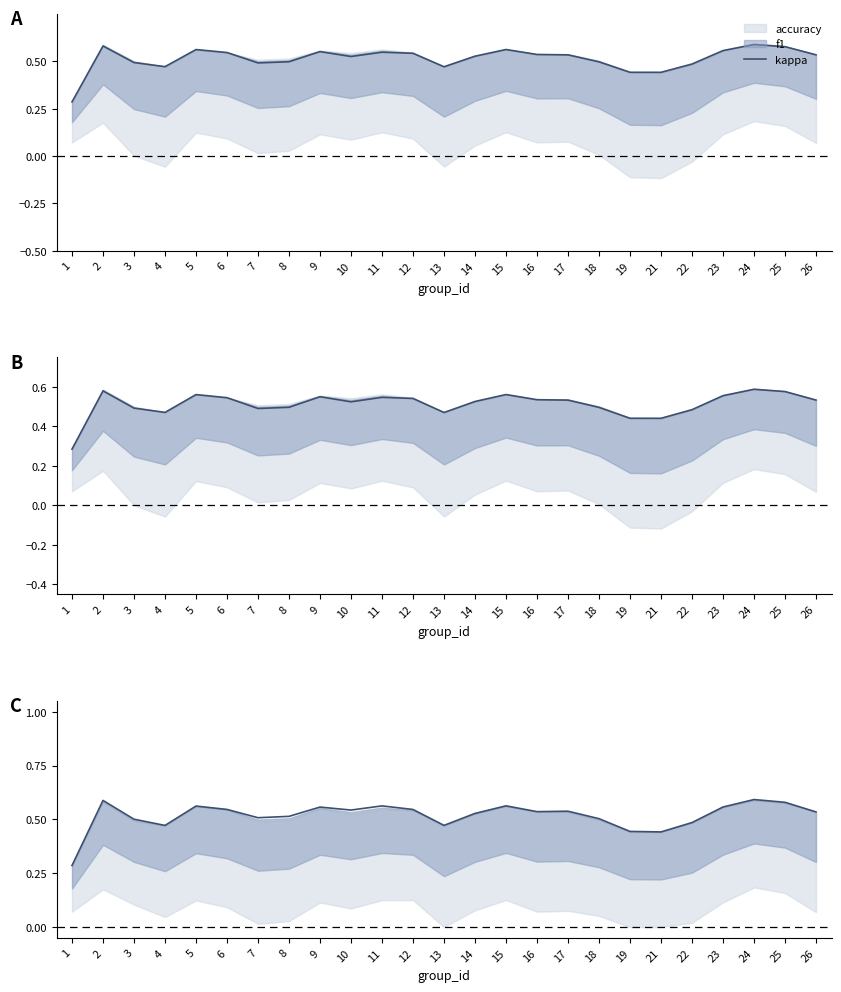

Reading right to left, transcribe all the data shown in this chart.

0.5	0.6	0.6	0.6	0.5	0.4	0.4	0.5	0.5	0.5	0.6	0.5	0.5	0.5	0.6	0.5	0.6	0.5	0.5	0.5	0.6	0.5	0.5	0.6	0.3